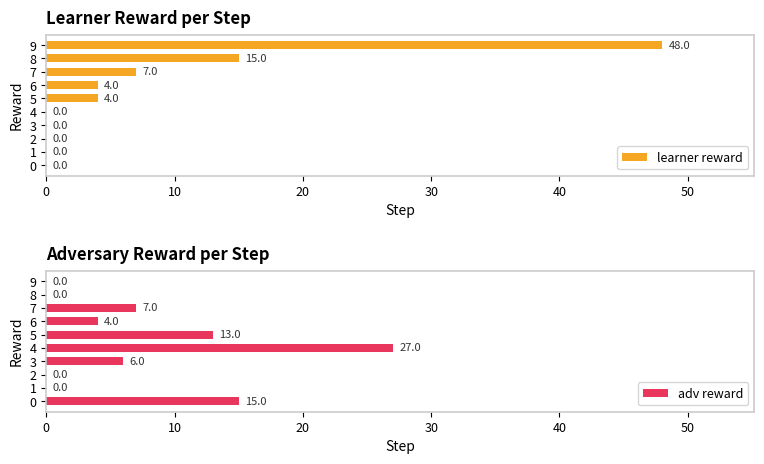

Are the bars horizontal?

Yes